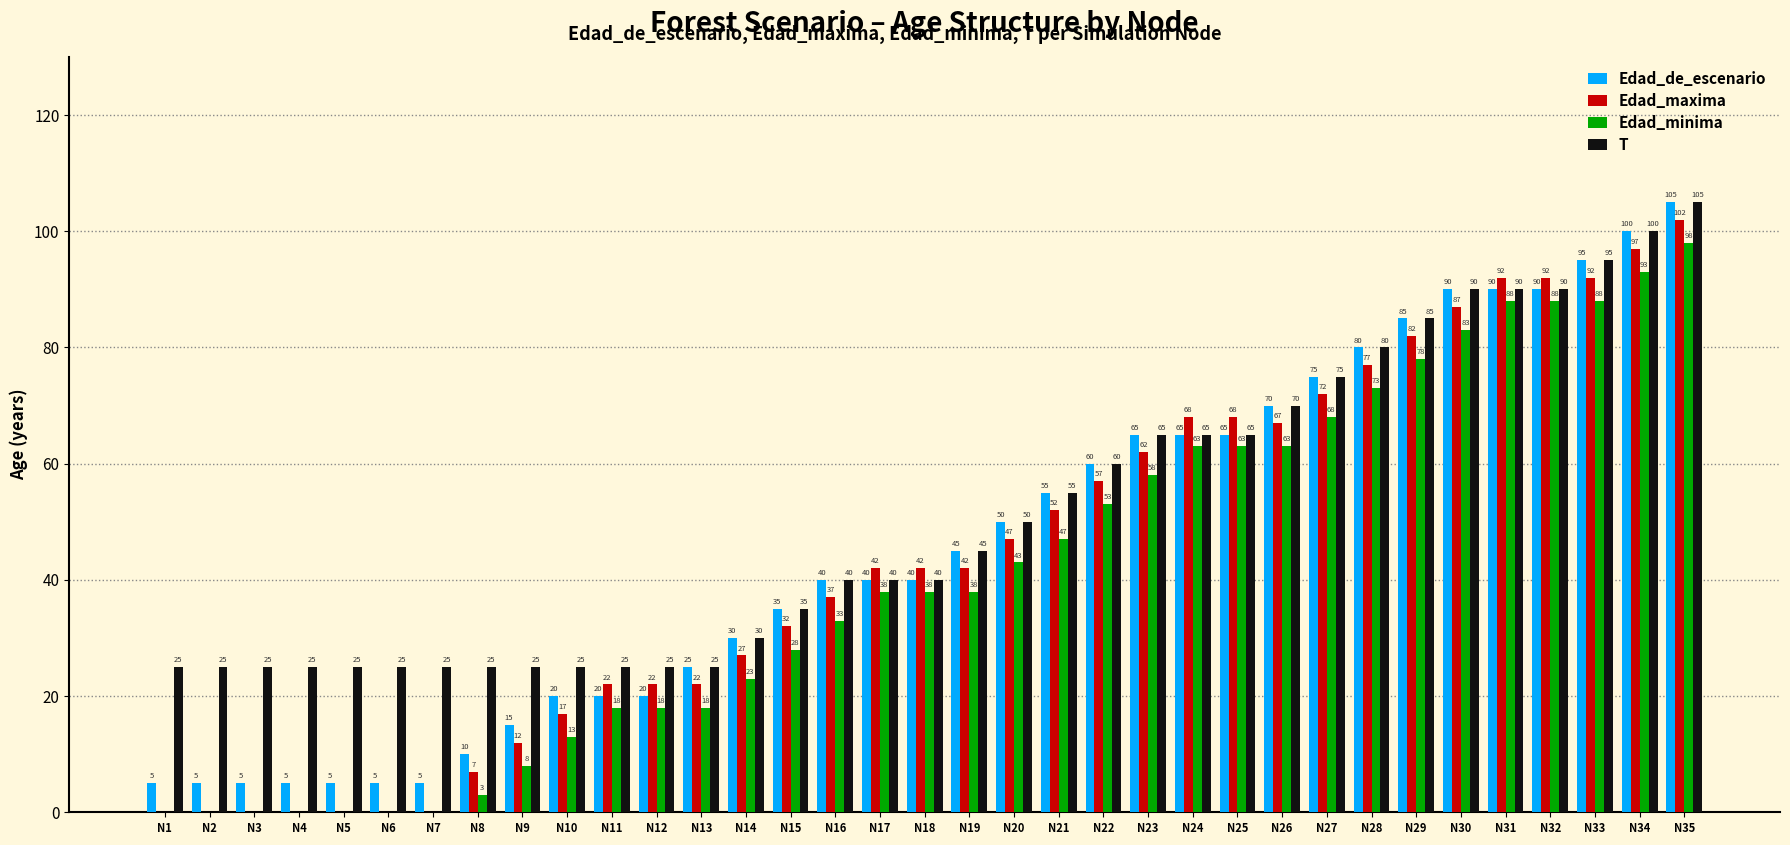

What is the sum of the Edad_de_escenario values at N15 and N21?

90